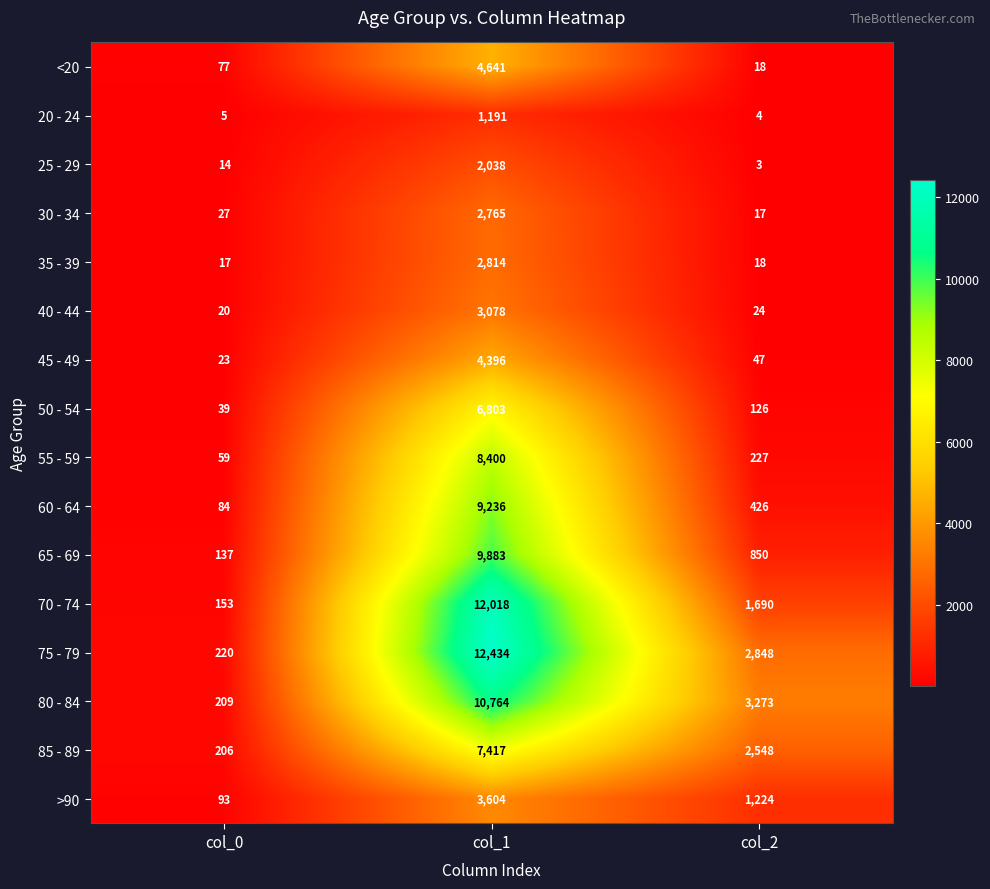

At col_0, list the series in order from smallest to largest.

20 - 24, 25 - 29, 35 - 39, 40 - 44, 45 - 49, 30 - 34, 50 - 54, 55 - 59, <20, 60 - 64, >90, 65 - 69, 70 - 74, 85 - 89, 80 - 84, 75 - 79